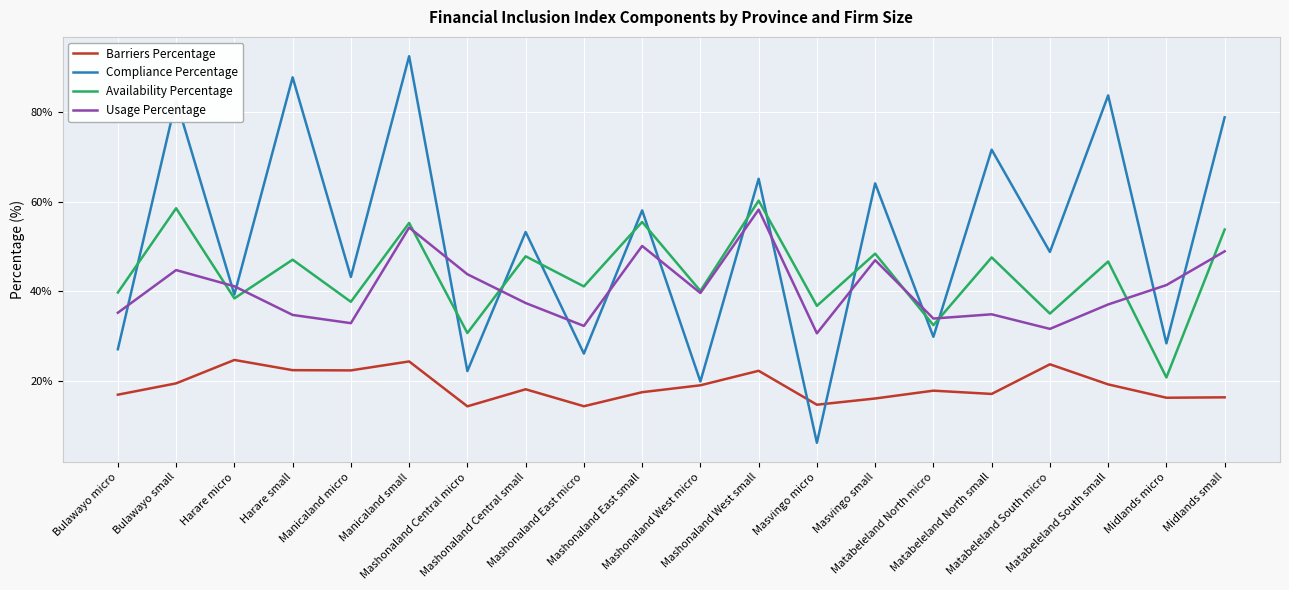

List the series in order of their peak value, lowest first.

Barriers Percentage, Usage Percentage, Availability Percentage, Compliance Percentage